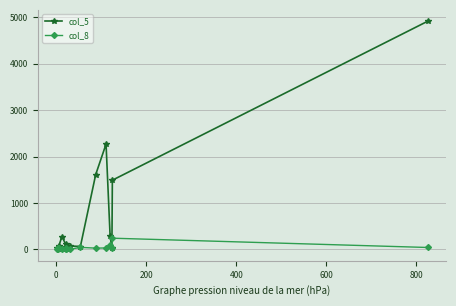

Rank the series by their average value, from lowest to highest.

col_8, col_5